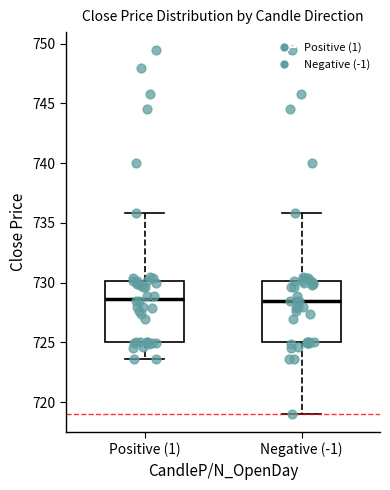

Reading left to right, read every box against the y-axis: the position of its median line, the range the box covers, and the ends of its whiskers. The values are not printed on the chart, so give them approximately, as read against the axis.

Positive (1): median 728.5, box 725.0 to 730.0, whiskers 723.5 to 736.0
Negative (-1): median 728.5, box 725.0 to 730.0, whiskers 719.0 to 736.0